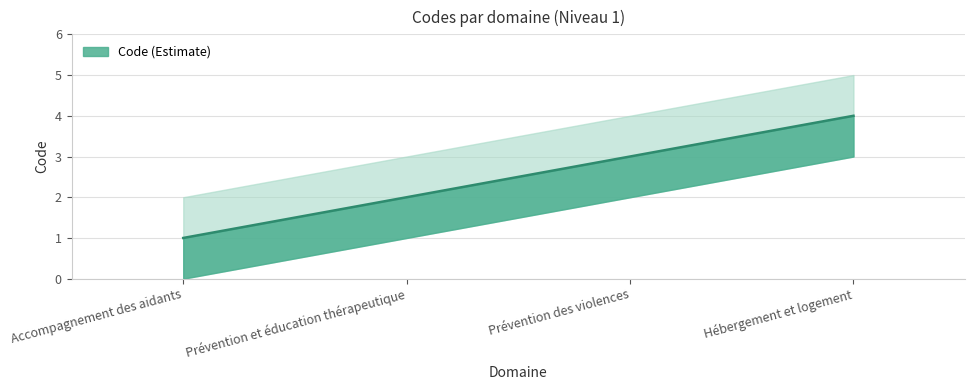

Where does the Code series first go above 3?

Hébergement et logement